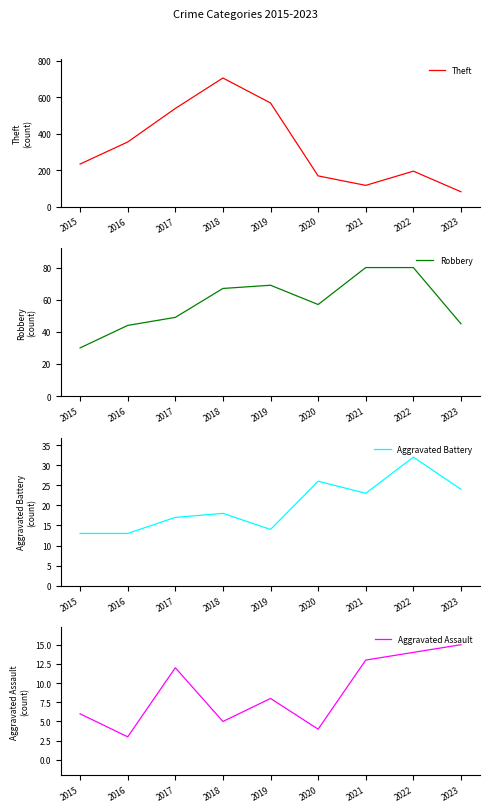

What is the minimum value shown in the chart?

3